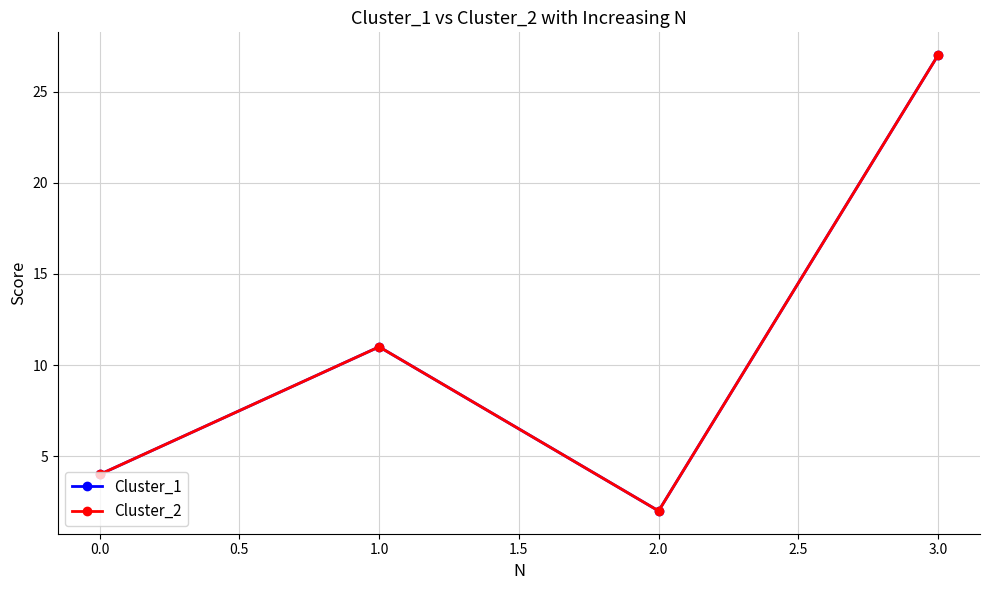

True or false: Cluster_2 and Cluster_1 cross at least once.

False